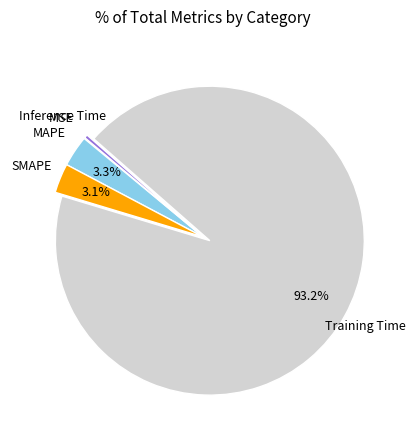

To the nearest percent, what is the average slice percentage?

20%